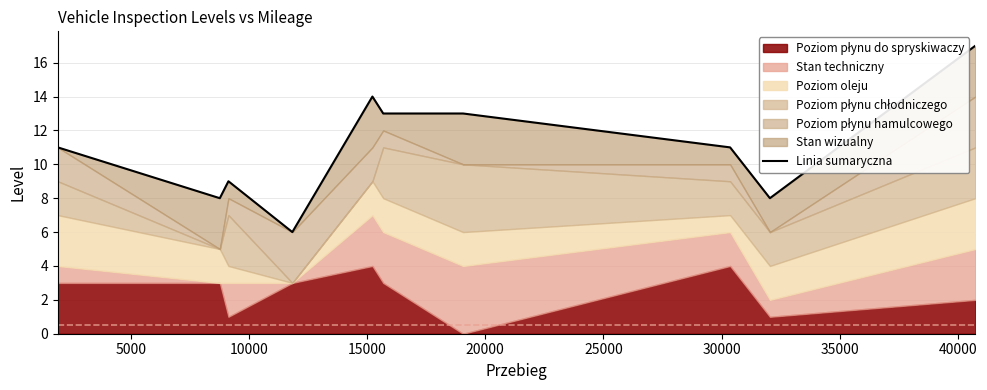

The chart shows a value of 19 at 0. True or false?

False